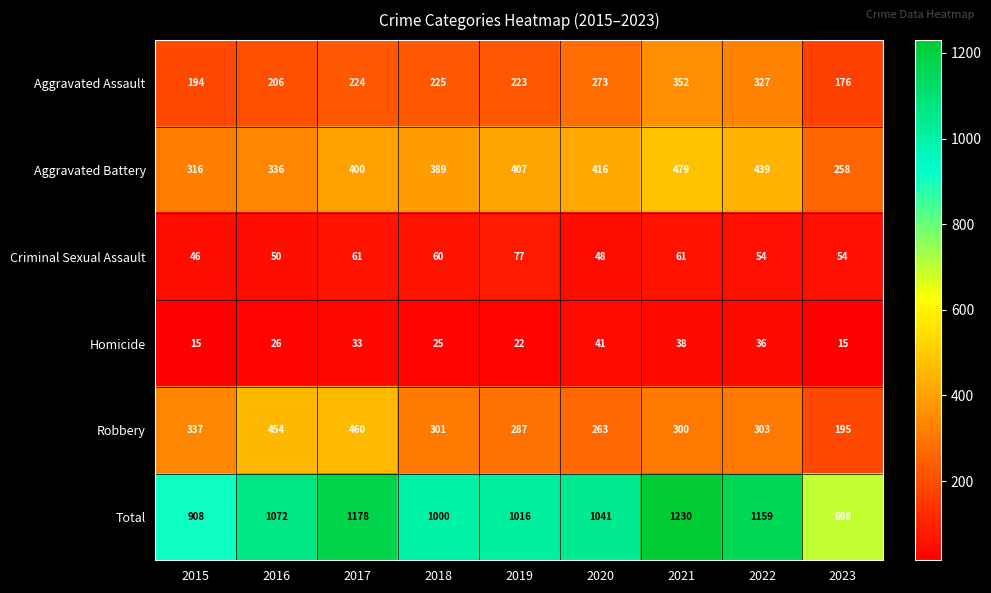

What is the minimum value shown in the chart?

15